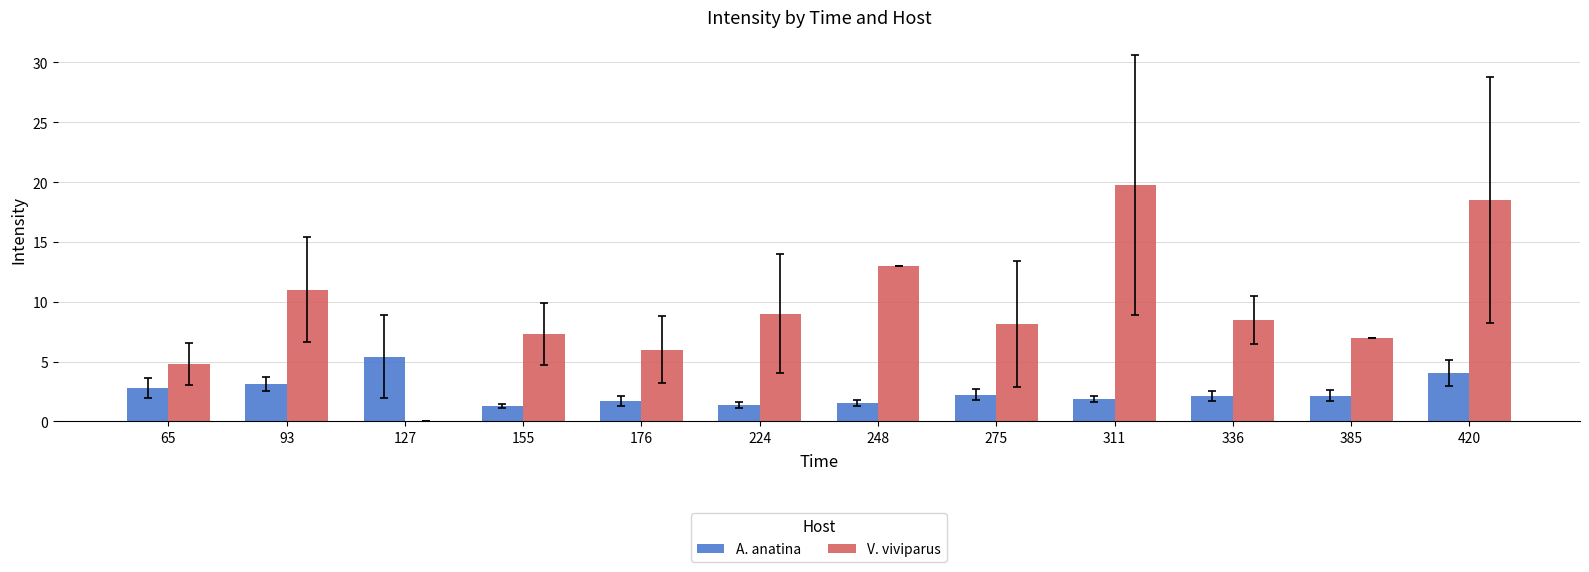

What is the sum of the A. anatina values at 336 and 420?

6.2